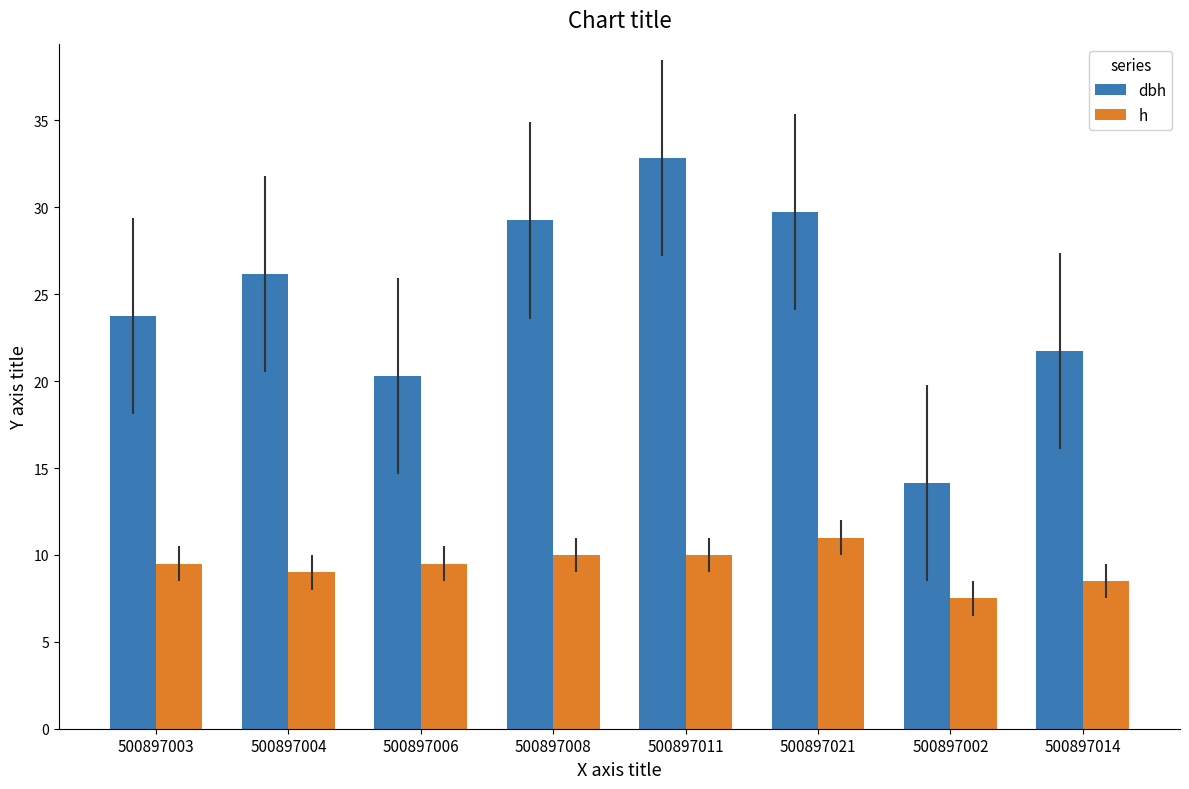

Count the h values in the range 9 to 10.

5